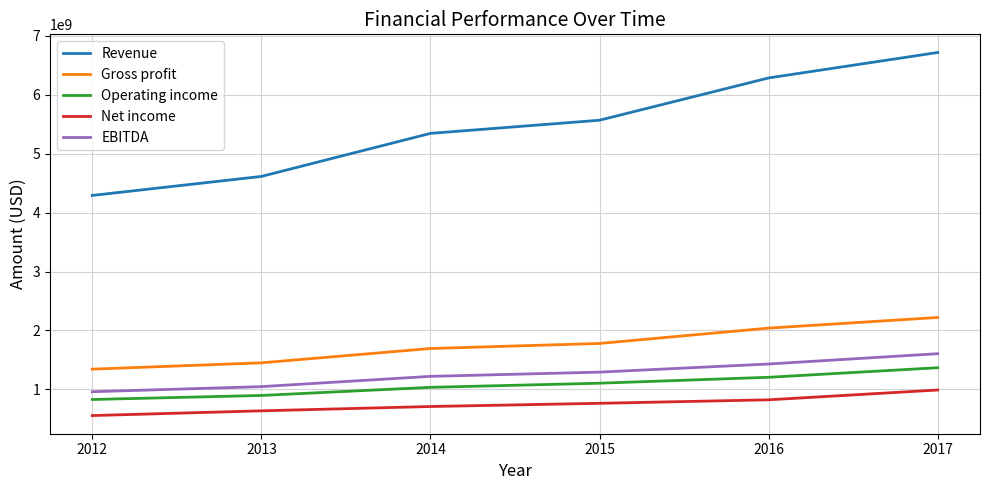

True or false: EBITDA has more than 1 points higher than both neighbors.

False